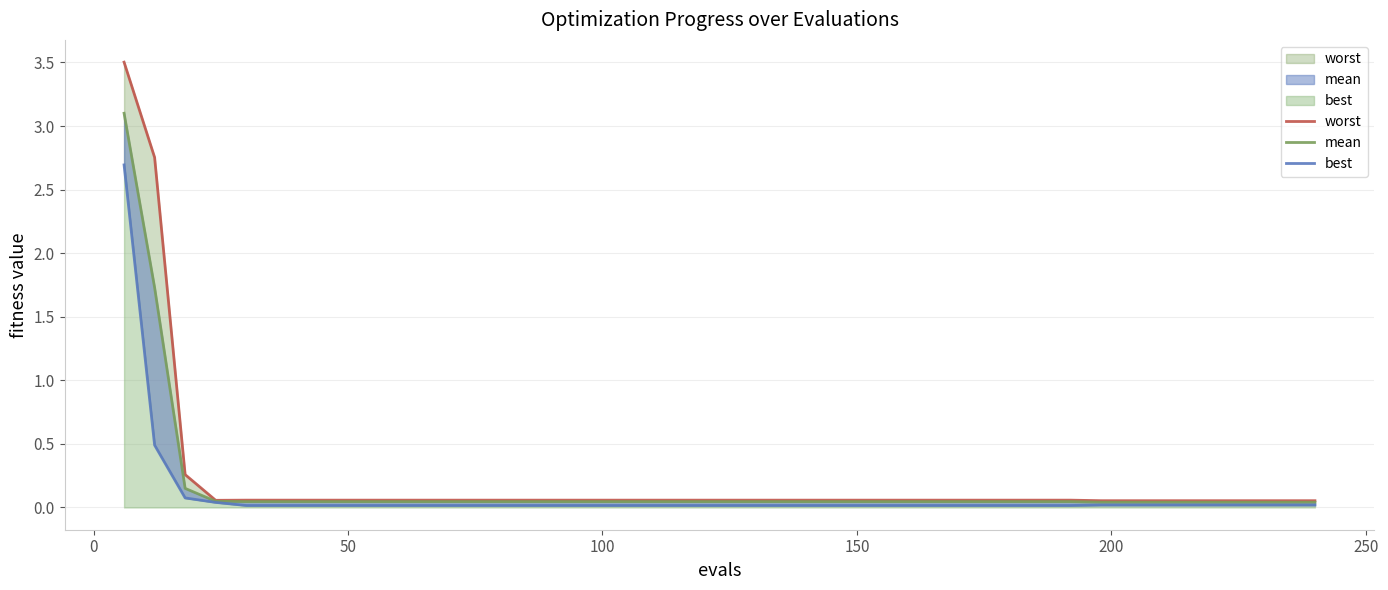

True or false: mean and worst intersect in this chart.

False